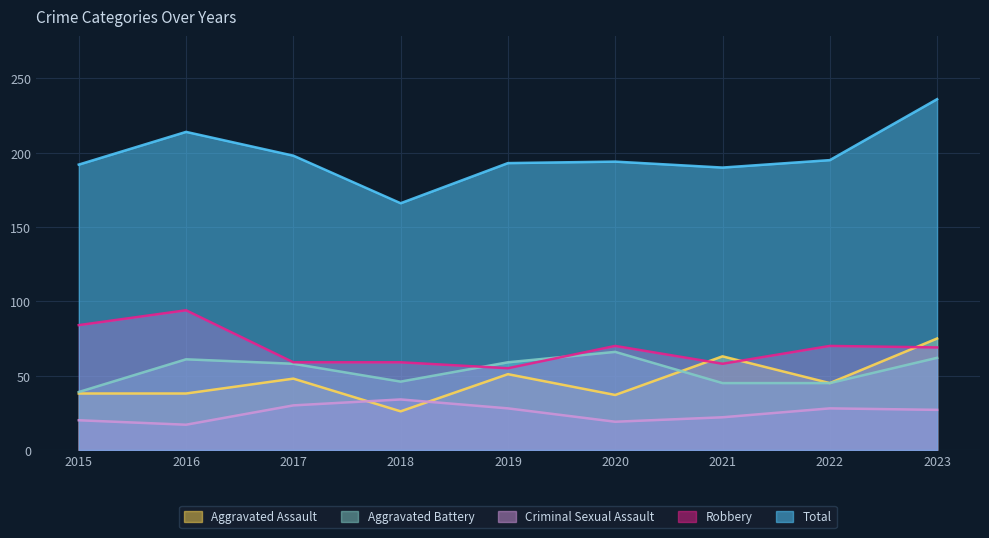

Reading left to right, extract all data points from this chart.

Aggravated Assault: 38	38	48	26	51	37	63	45	75
Aggravated Battery: 39	61	58	46	59	66	45	45	62
Criminal Sexual Assault: 20	17	30	34	28	19	22	28	27
Robbery: 84	94	59	59	55	70	58	70	69
Total: 192	214	198	166	193	194	190	195	236